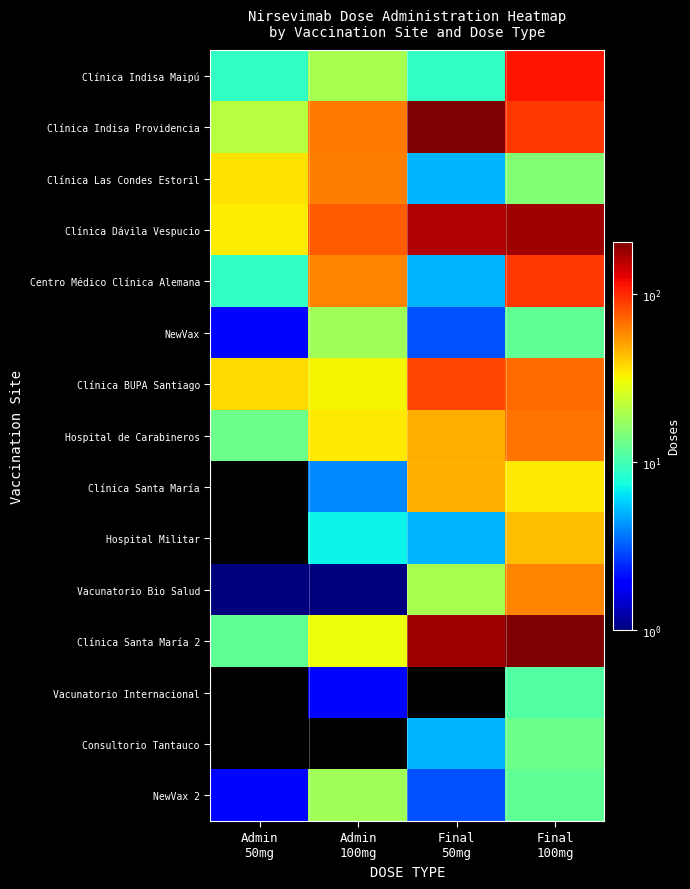

At which category is the sum across all series the highest?

Final
100mg